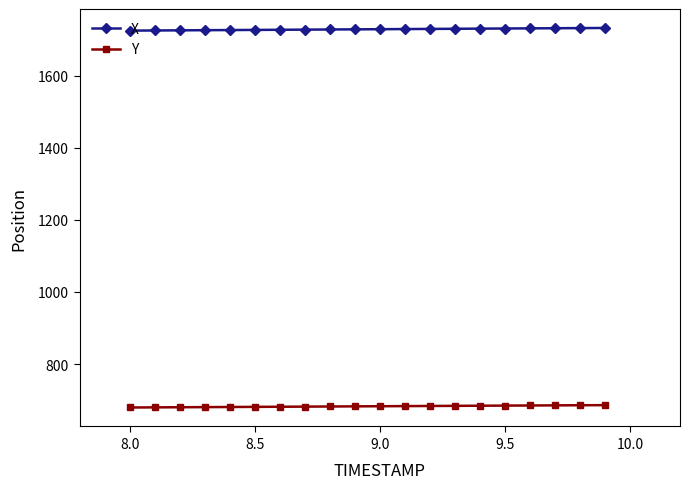

What is the value of the Y point at the 5th from the left?

680.9